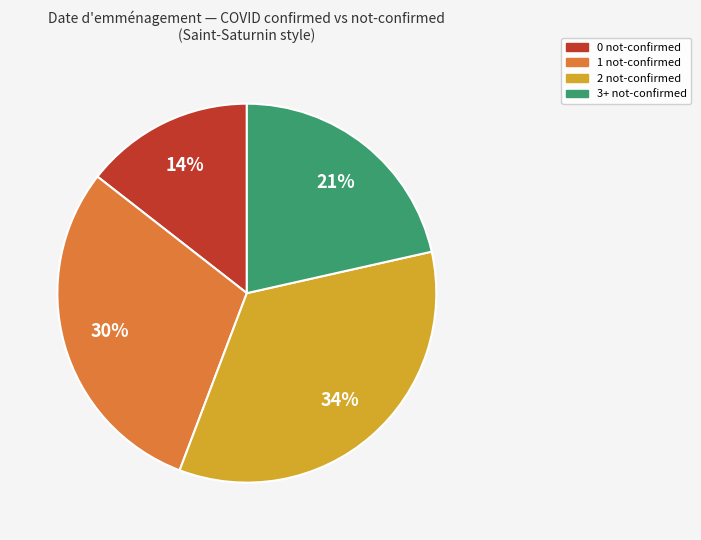

Is there any slice that represents more than half of the pie?

No